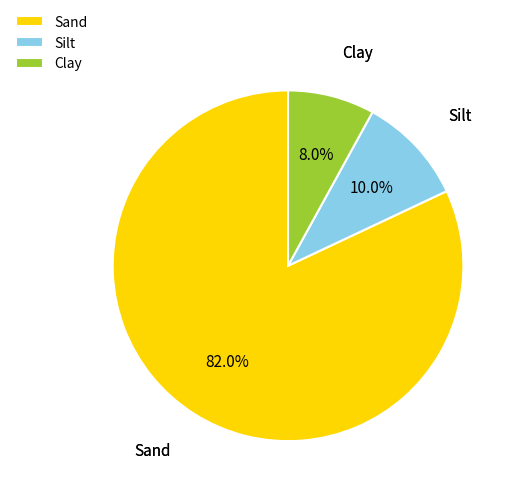

To the nearest percent, what is the average slice percentage?

33%